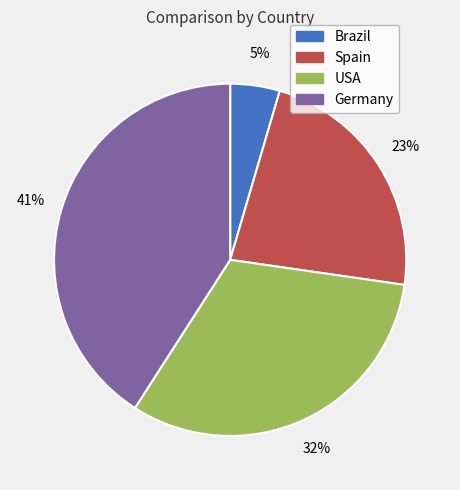

Between Brazil and Spain, which is larger?

Spain